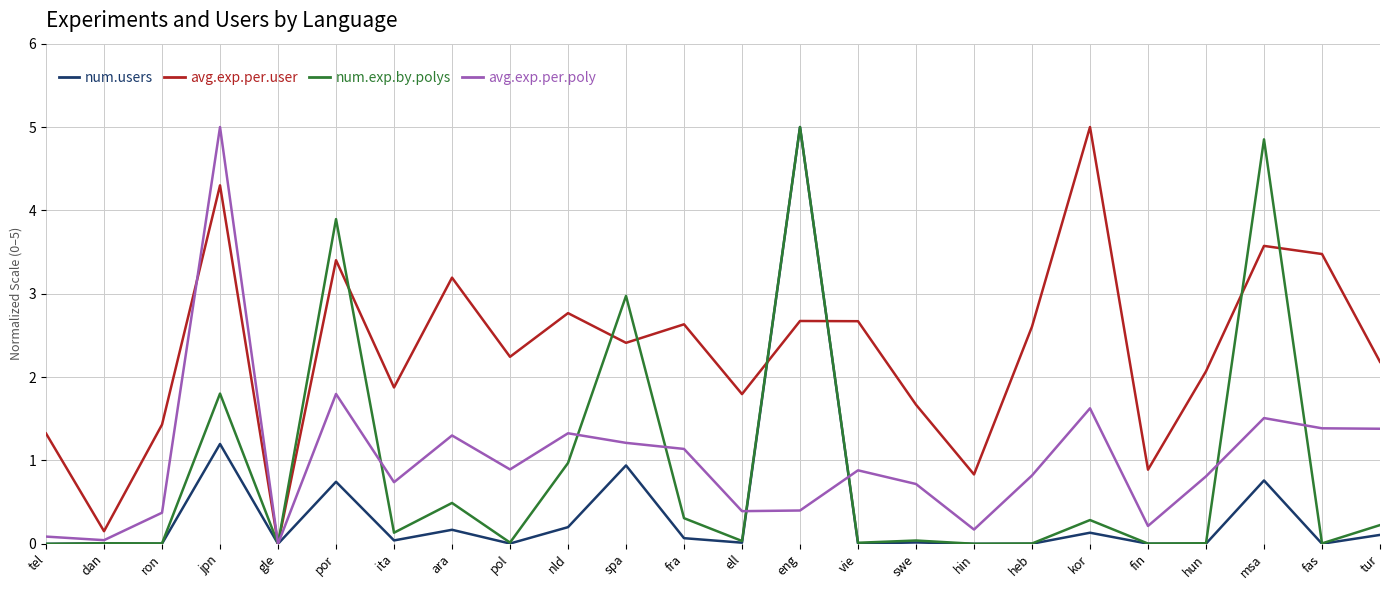

Does the chart have visible grid lines?

Yes